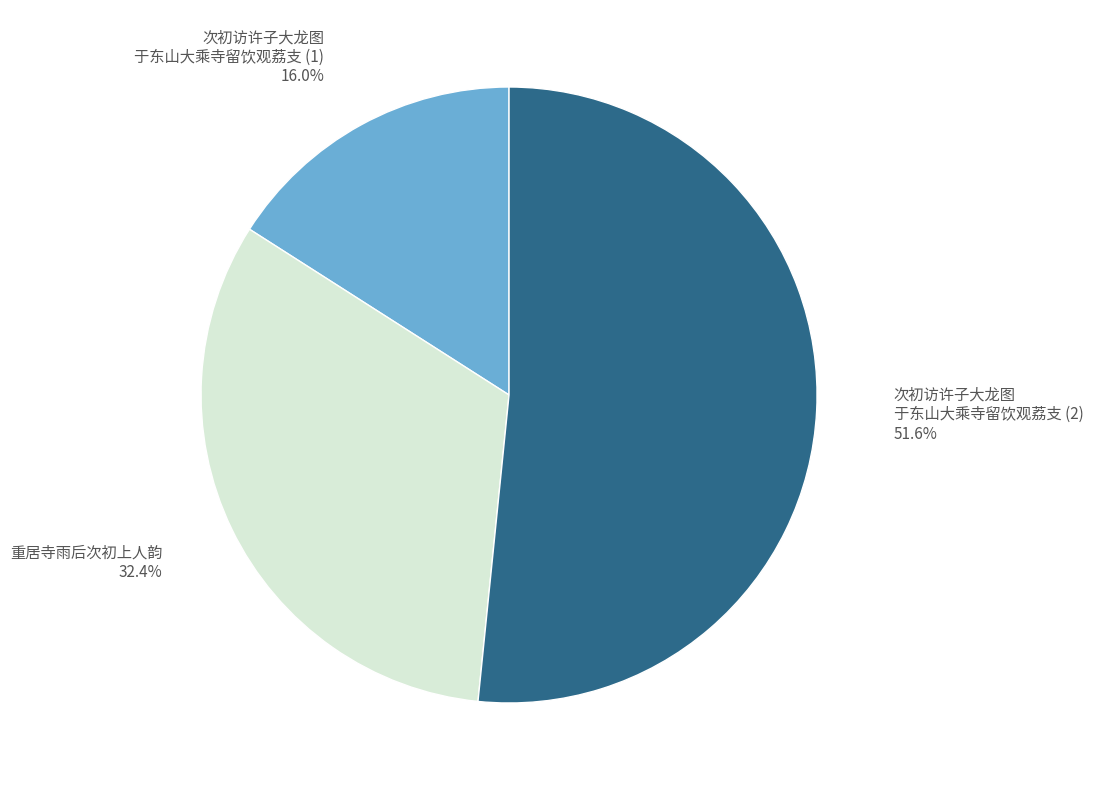

How much of the chart is everything except 重居寺雨后次初上人韵 32.4%?

67.6%